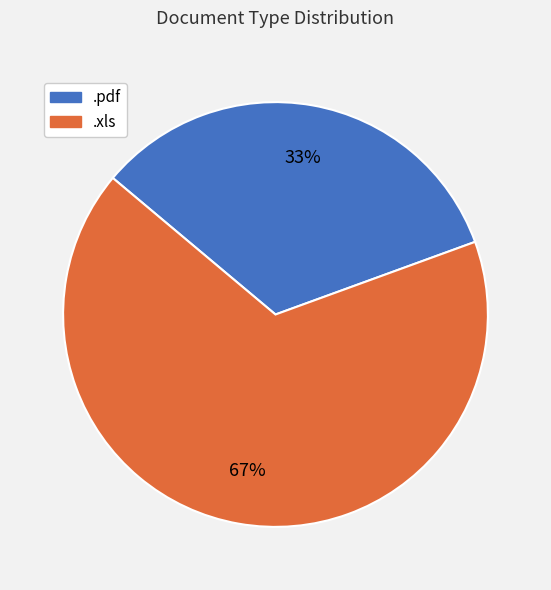

Combined, do .xls and .pdf account for over 50%?

Yes